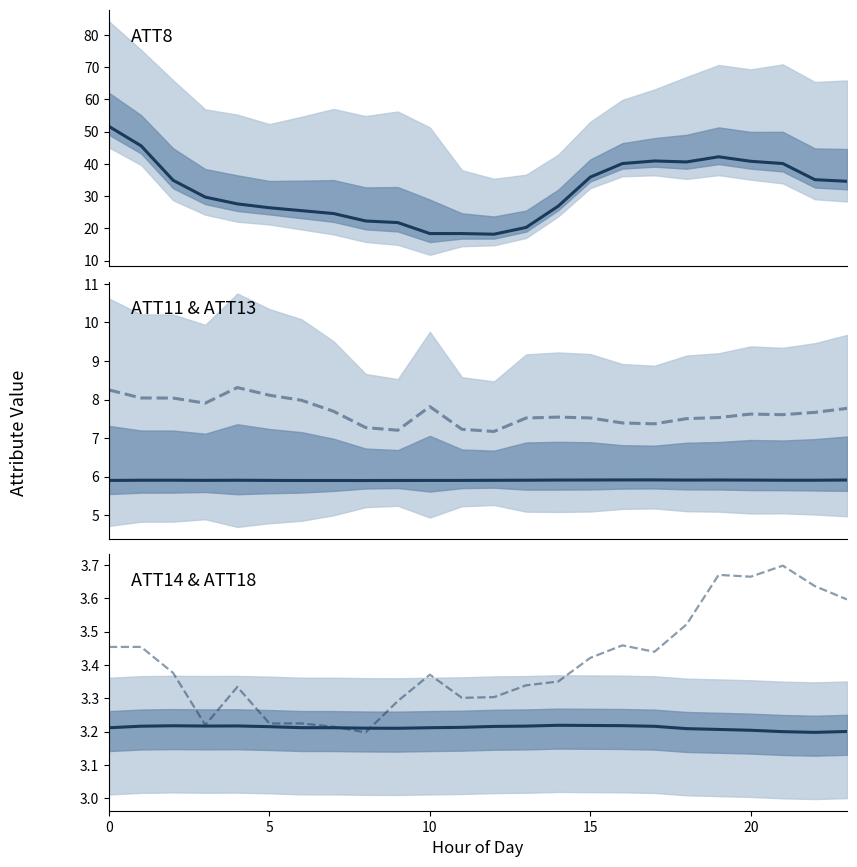

Which series has the largest total across all categories?

ATT8